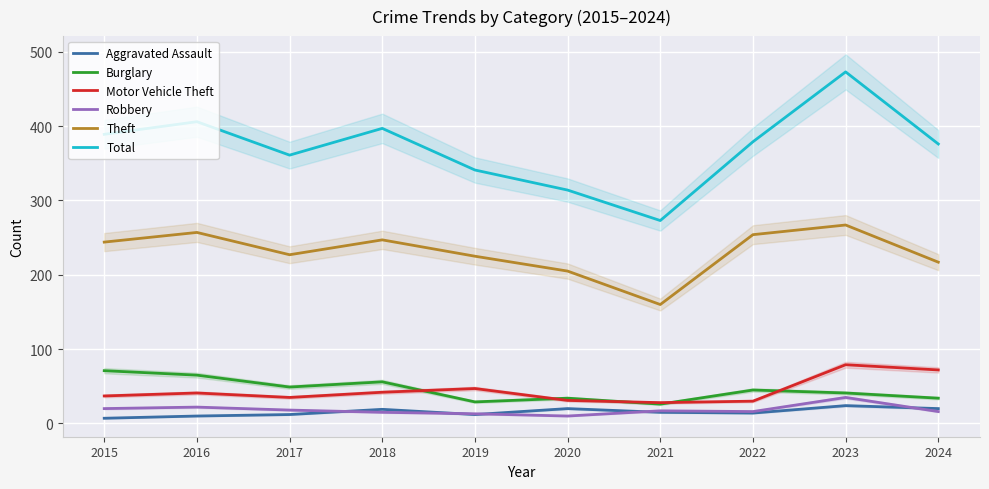

Reading right to left, what are all the values shown in this chart?

Aggravated Assault: 2024=20	2023=24	2022=14	2021=15	2020=20	2019=12	2018=19	2017=12	2016=10	2015=7
Burglary: 2024=34	2023=41	2022=45	2021=26	2020=34	2019=29	2018=56	2017=49	2016=65	2015=71
Motor Vehicle Theft: 2024=72	2023=79	2022=30	2021=28	2020=31	2019=47	2018=42	2017=35	2016=41	2015=37
Robbery: 2024=16	2023=35	2022=16	2021=17	2020=10	2019=13	2018=15	2017=18	2016=22	2015=20
Theft: 2024=217	2023=267	2022=254	2021=160	2020=205	2019=225	2018=247	2017=227	2016=257	2015=244
Total: 2024=376	2023=473	2022=379	2021=273	2020=314	2019=341	2018=397	2017=361	2016=406	2015=389